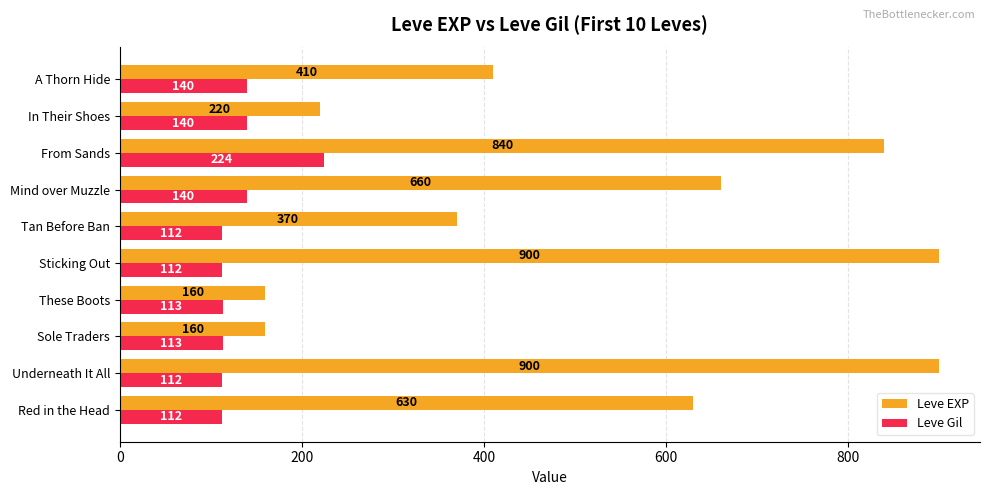

Rank the series by their average value, from lowest to highest.

Leve Gil, Leve EXP